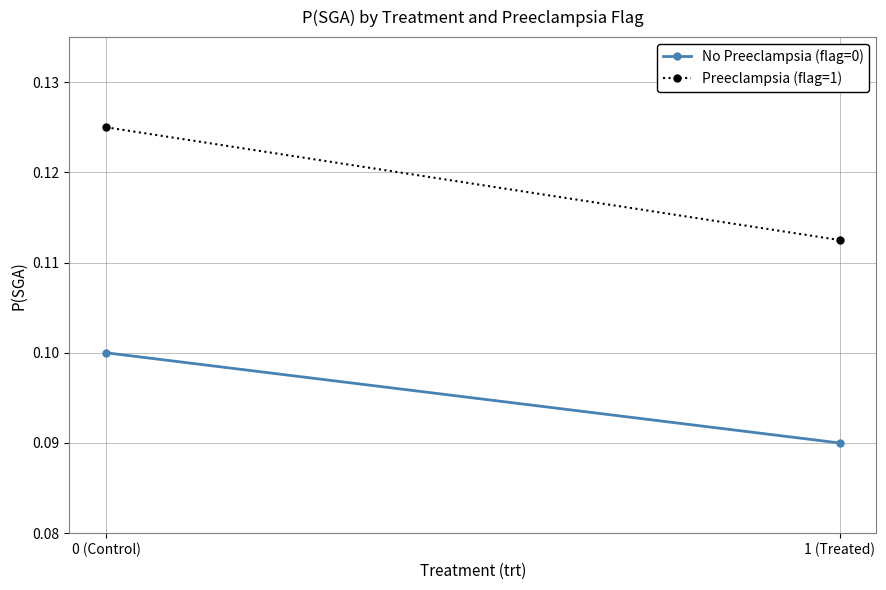

True or false: Preeclampsia (flag=1) has a value of 0.1 at 0 (Control).

False